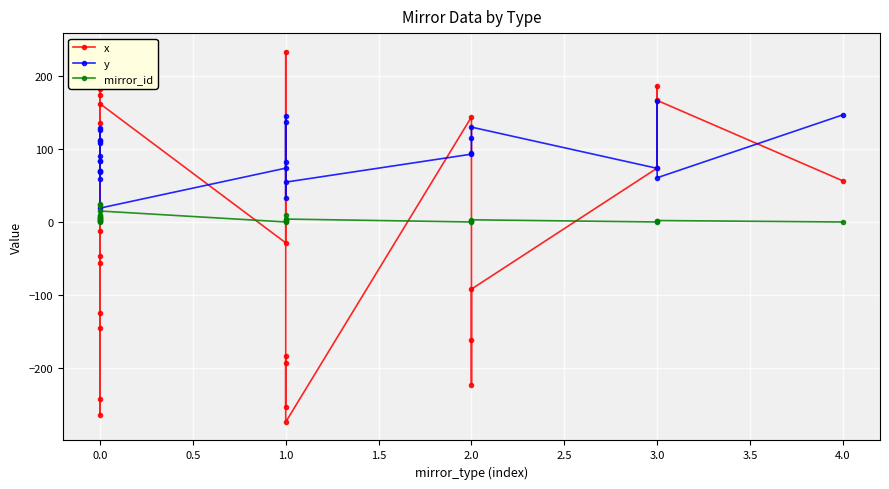

Does the chart display data point markers on the line(s)?

Yes